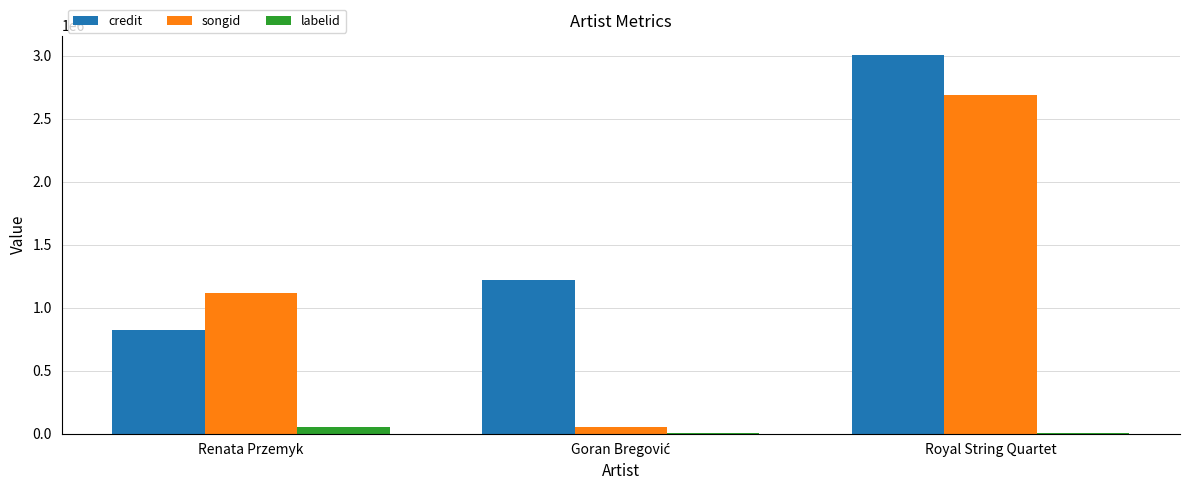

What are all the series names shown in the legend?

credit, songid, labelid